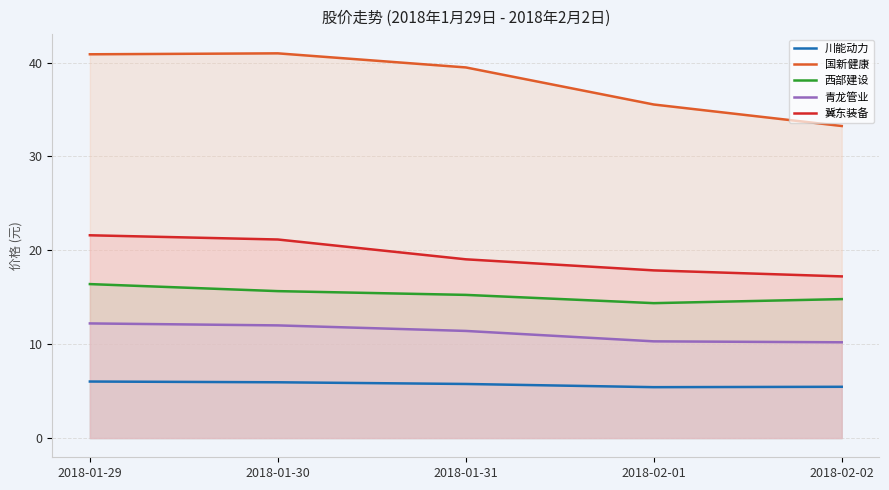

Is the value of 西部建设 at 2018-01-30 greater than the value of 川能动力 at 2018-02-02?

Yes